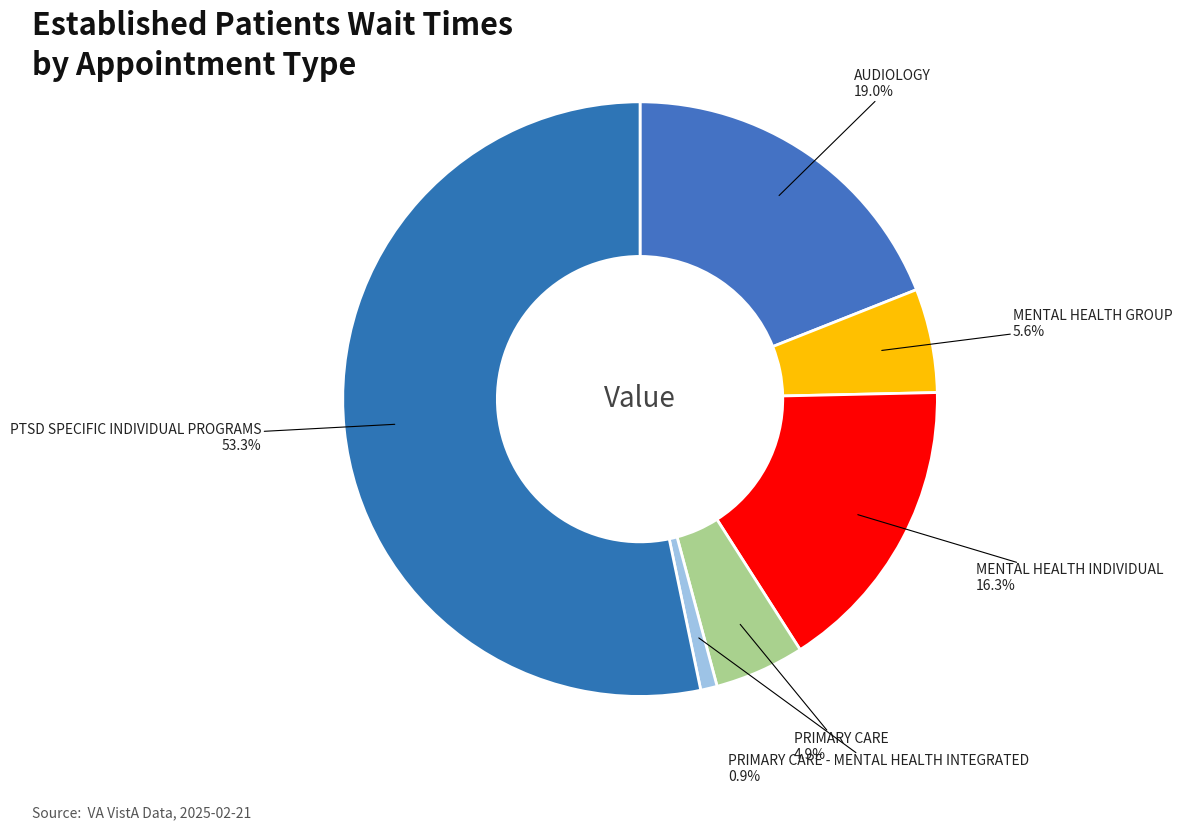

How many slices are in this pie chart?

6